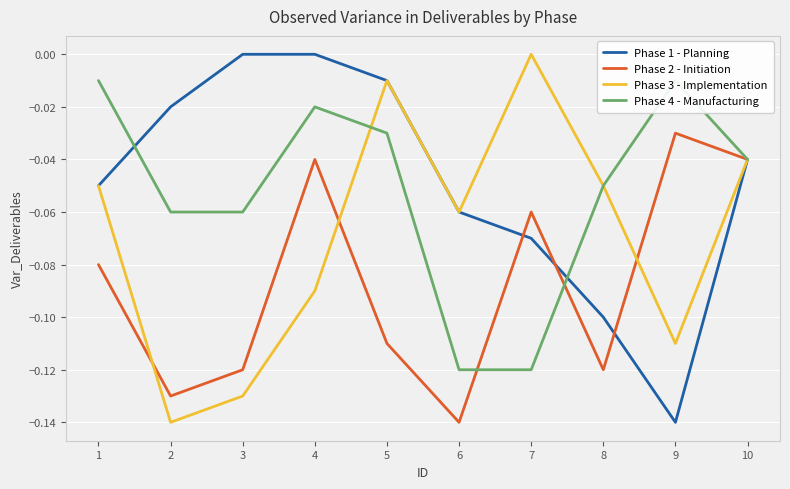

Which series has the largest total across all categories?

Phase 1 - Planning